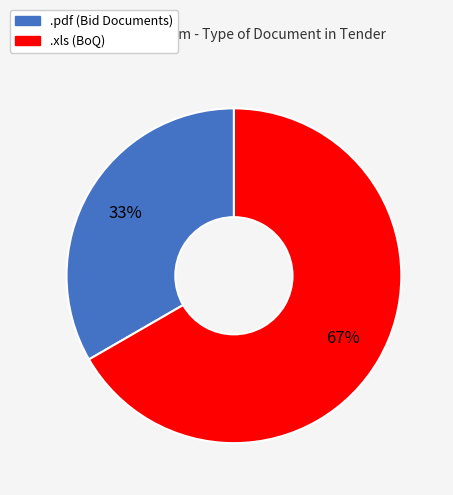

What is the ratio of the value at .pdf to the value at .xls?

0.5